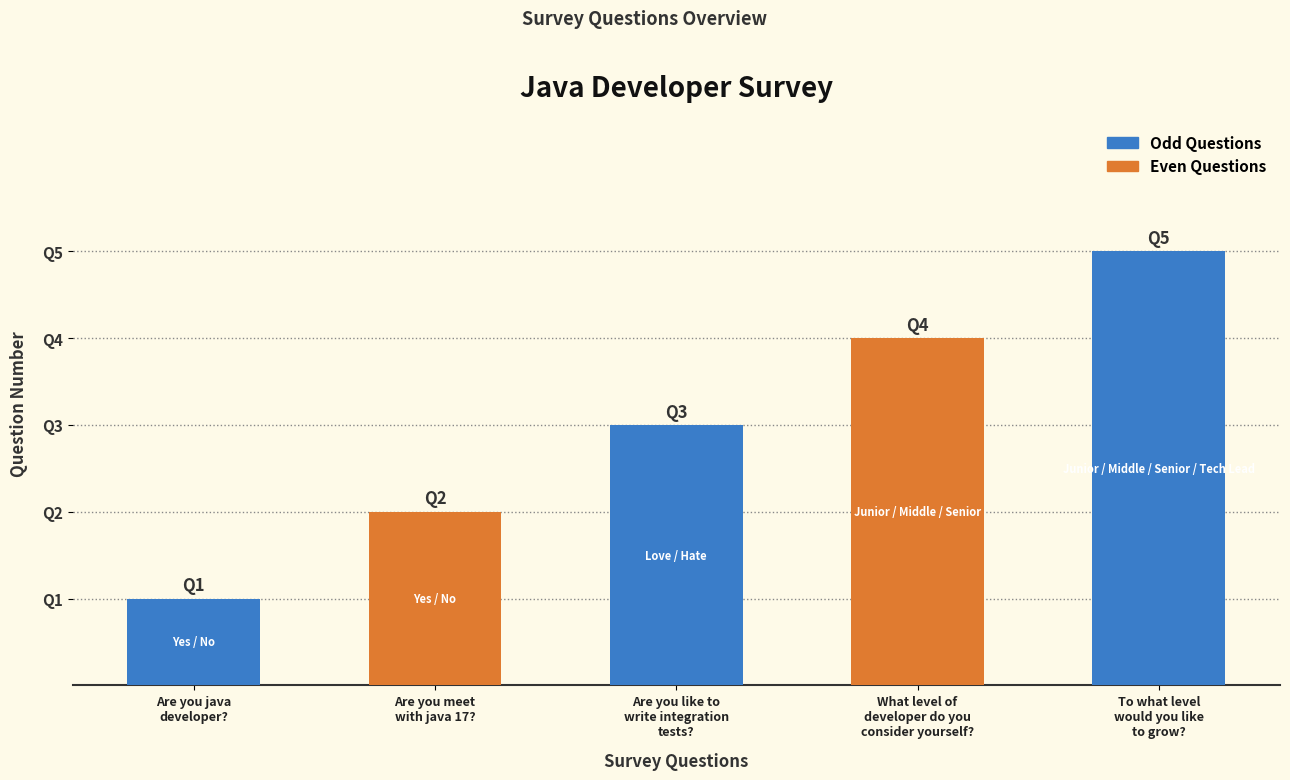

Which label corresponds to the smallest value in the chart?

Are you java developer?